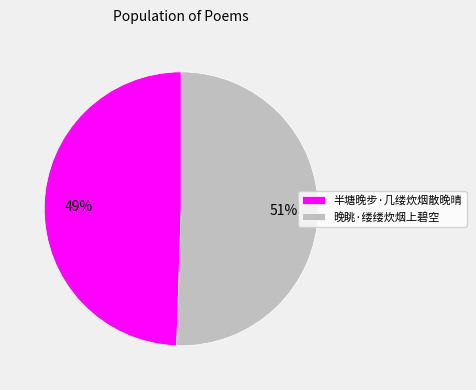

To the nearest percent, what percentage of the pie is 半塘晚步·几缕炊烟散晚晴?

49%